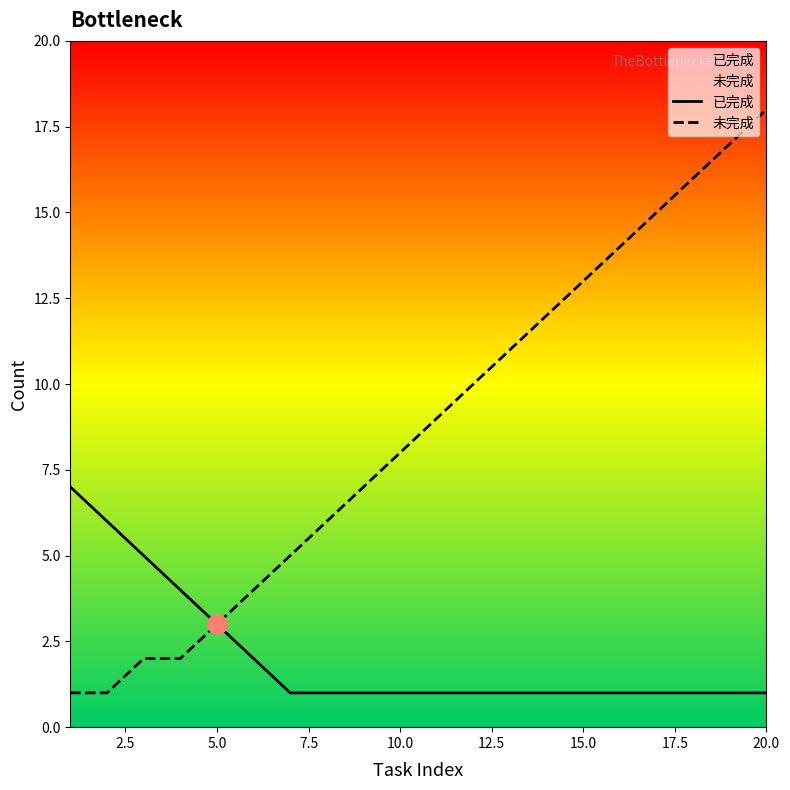

List the series in order of their peak value, lowest first.

已完成, 未完成